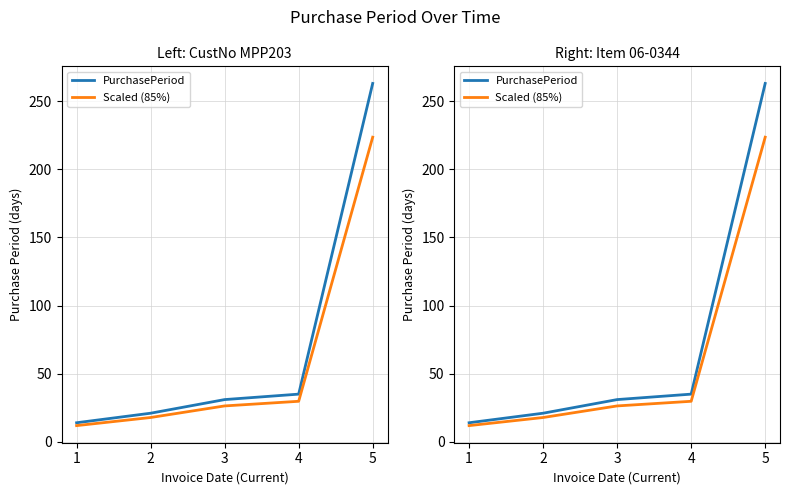

What is the difference between the maximum and minimum values in the PurchasePeriod series?

249.0